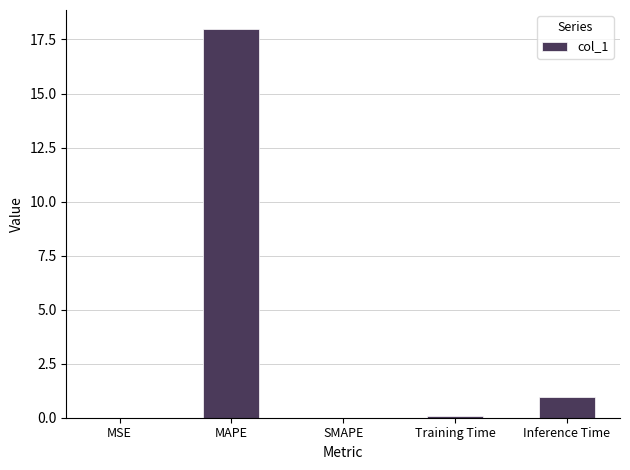

What value does the data have at Training Time?

0.1